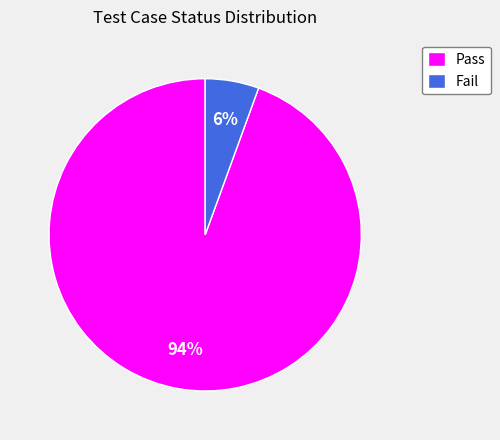

Which has a higher value, Fail or Pass?

Pass